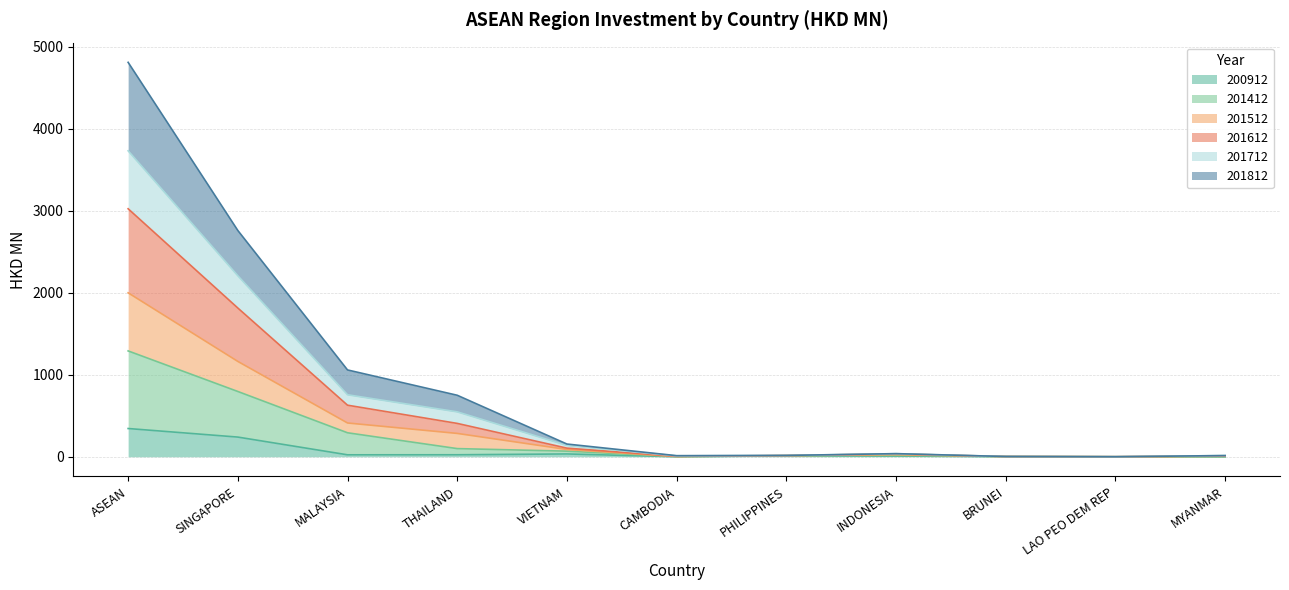

How many interior local peaks does the 201612 series have?

1